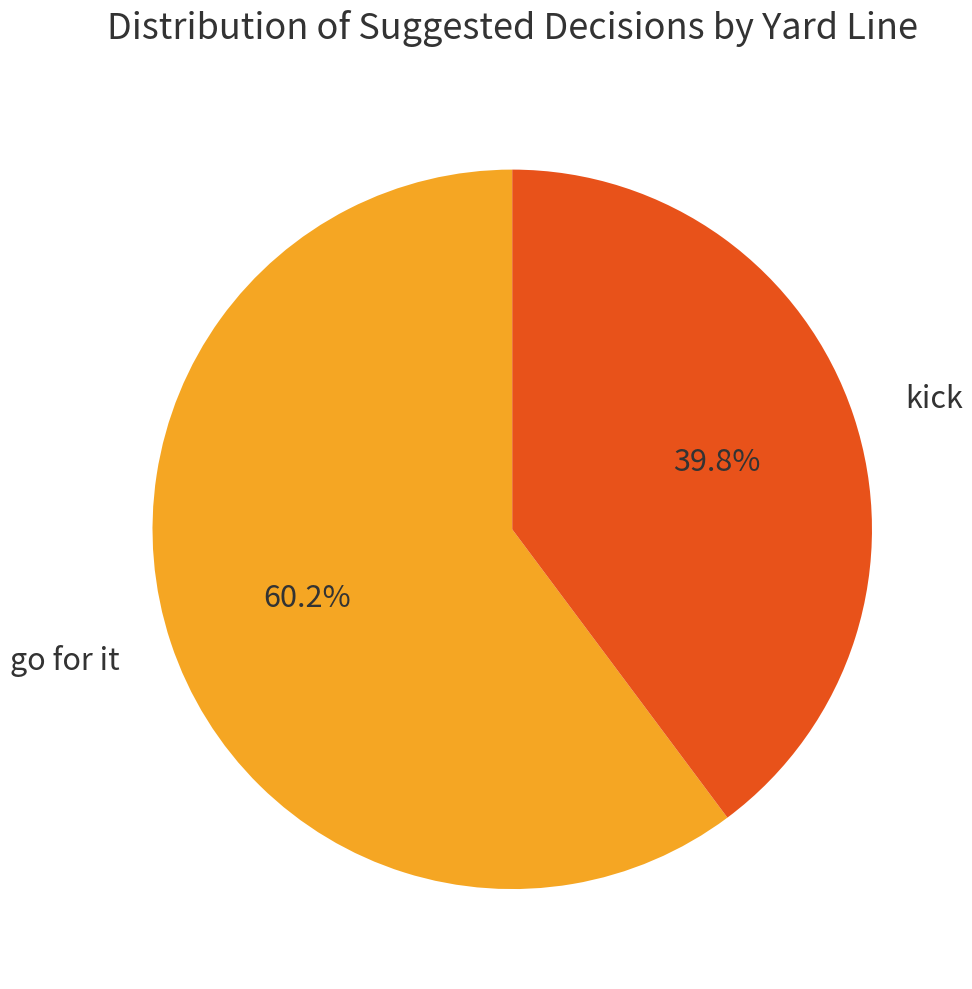

Is it true that go for it is 66% of the pie?

False